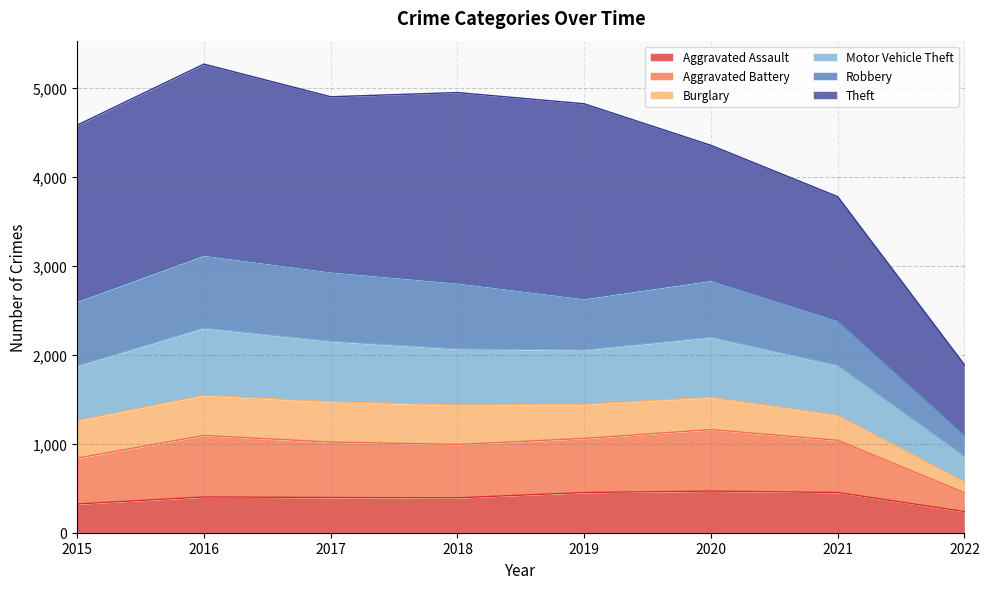

Does the chart display data point markers on the line(s)?

No